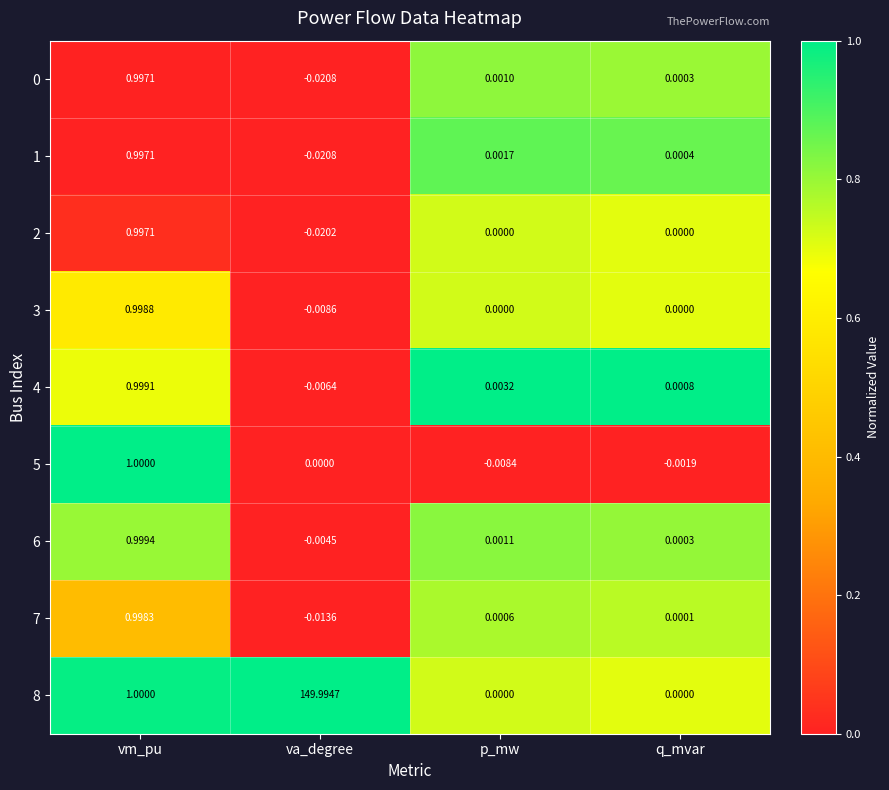

Rank the categories by 7 value from highest to lowest.

vm_pu, p_mw, q_mvar, va_degree